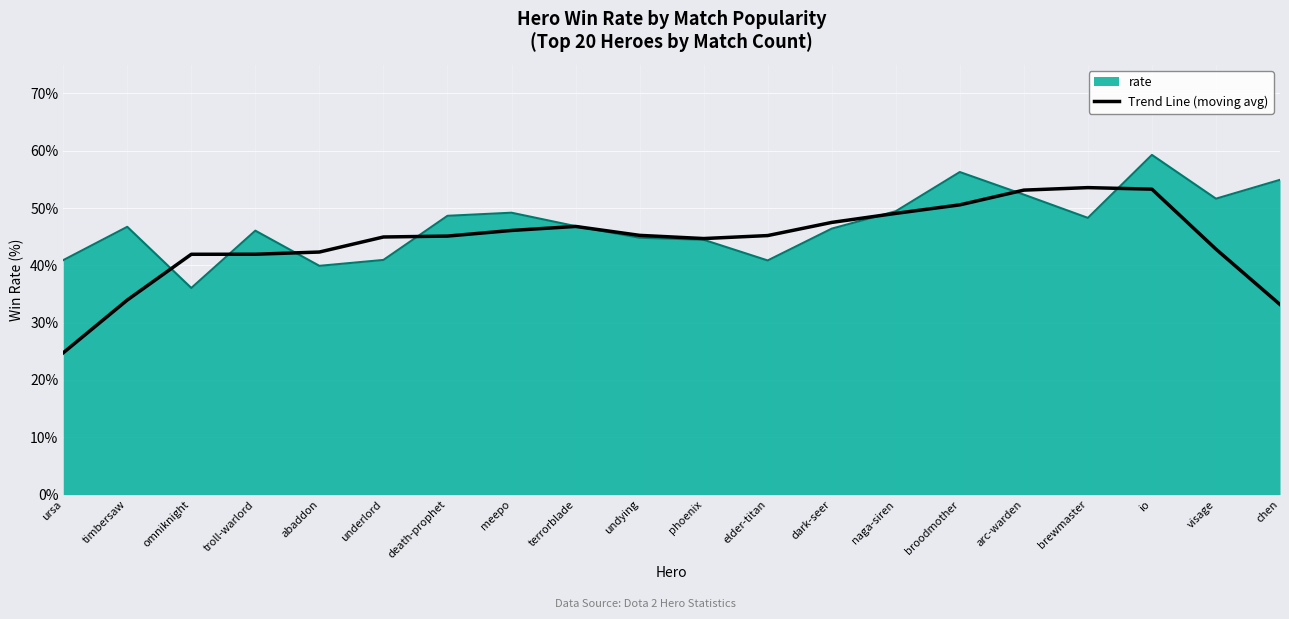

What is the spread (max minus min) of values at meepo?

3.1